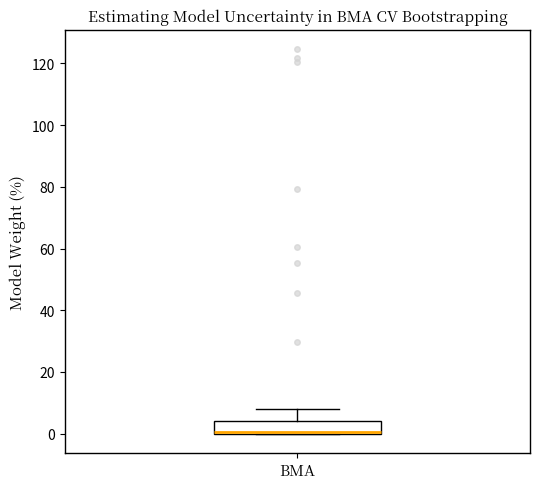

Read this box plot against the y-axis: the position of the median line, the range covered by the box, and the ends of both whiskers. The values are not printed on the chart, so give them approximately, as read against the axis.

median 0 (drawn on the box's lower edge), box 0 to 4, whiskers 0 to 8